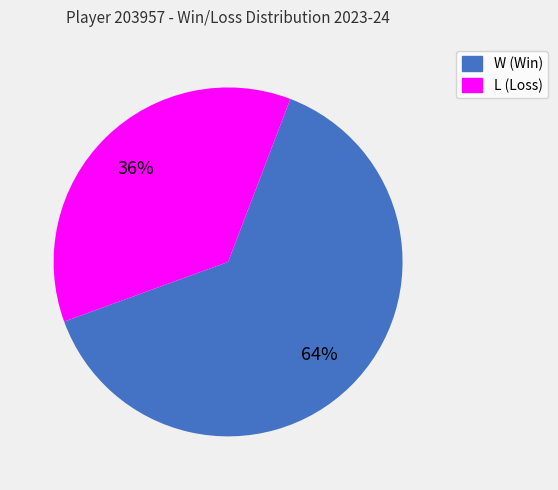

How many segments does this pie chart have?

2